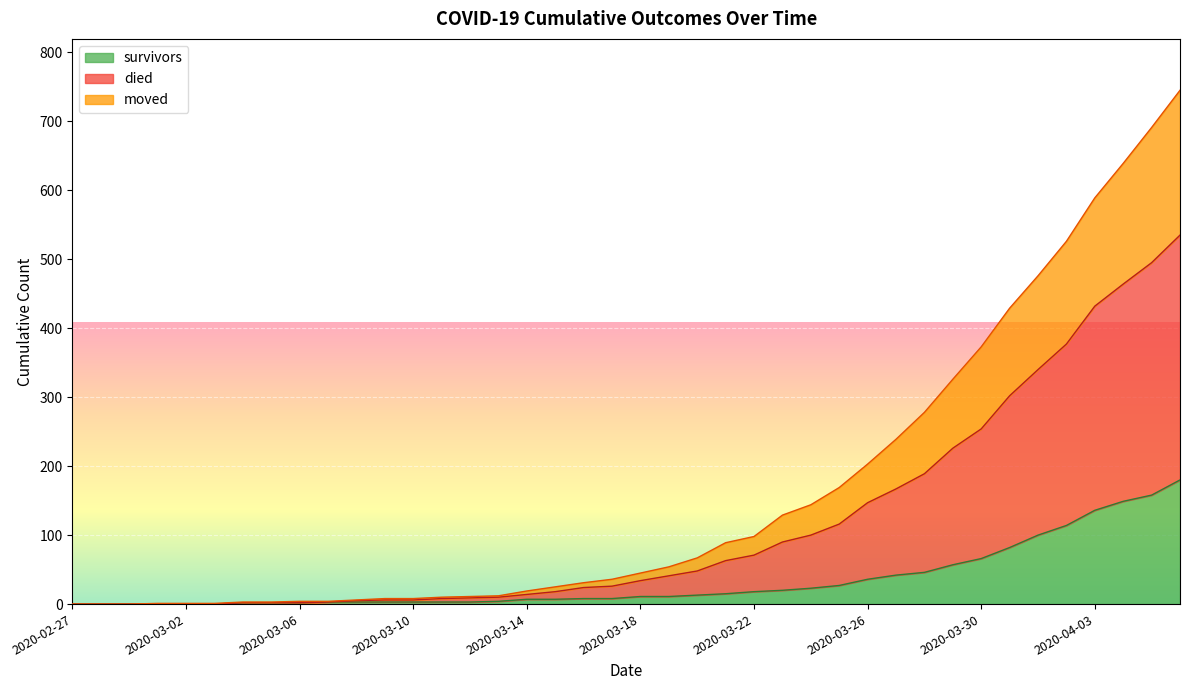

What is the label of the 21st point from the right?

2020-03-17